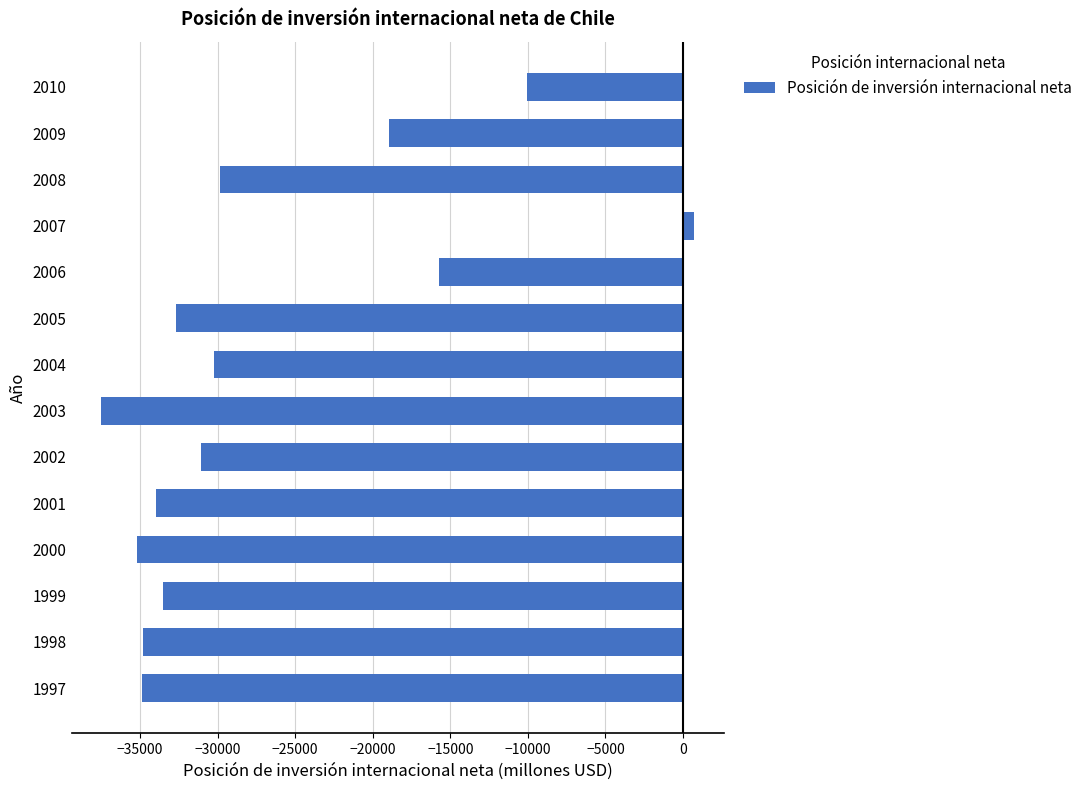

What is the average value?

-26970